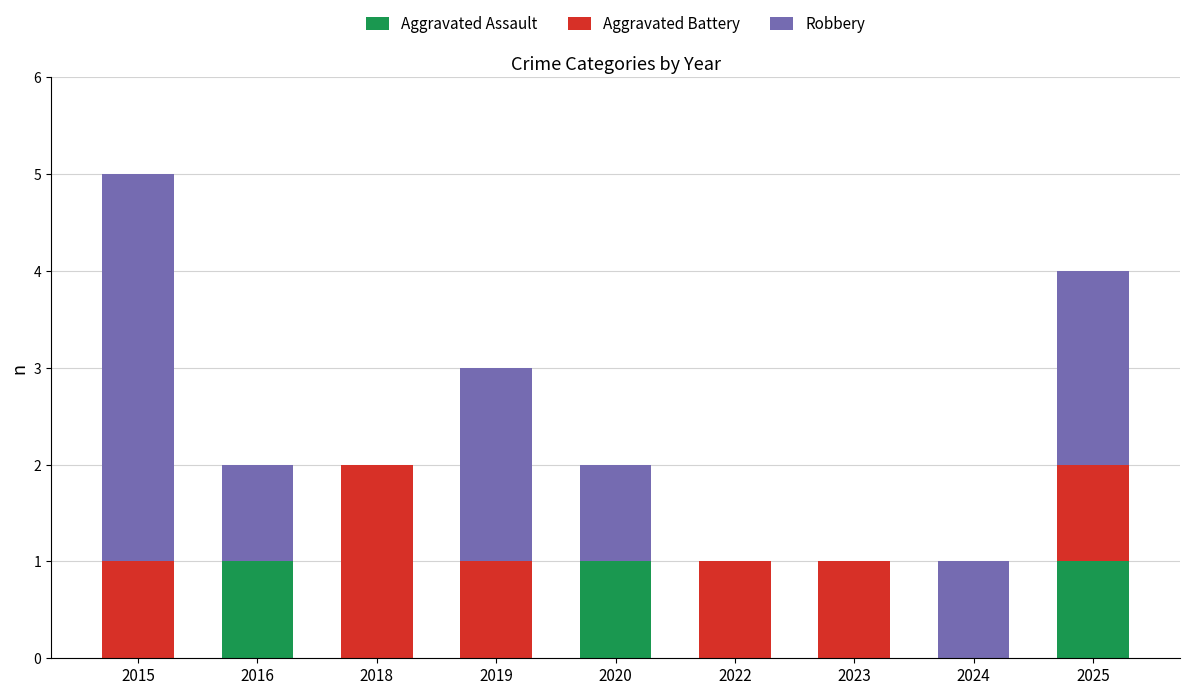

The Aggravated Assault series shows 1 at 2025. True or false?

True